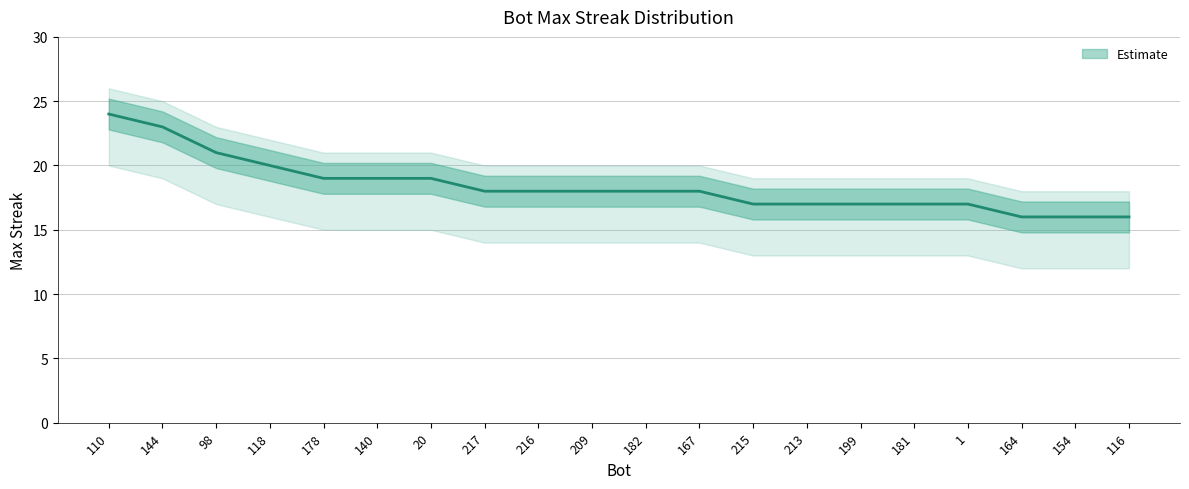

True or false: the data has more than 2 interior local peaks.

False